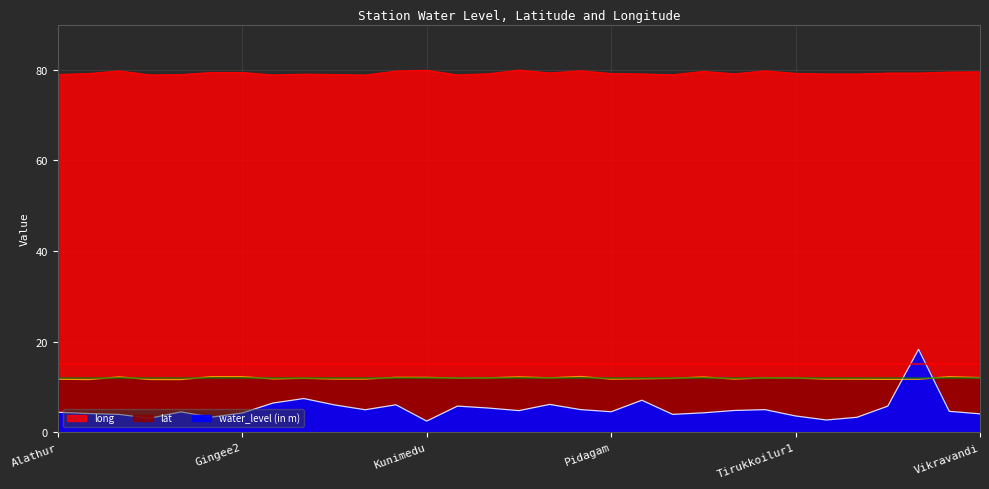

Reading left to right, extract all data points from this chart.

water_level (in m): Alathur=4.4	Asanur=4.1	Brammadesam=3.9	Chinnasalem=3.1	Chinnasalem1=4.5	Gingee1=3.3	Gingee2=4.2	Kacharapalayam=6.4	Kadambur=7.4	Kallakurichi1=6.0	Kallakurichi2=5.0	Kiliyanur=6.0	Kunimedu=2.5	Mamandur=5.8	Mambazhapattu=5.3	Marakkanam=4.8	Mogaiyur=6.1	Ollakkur=5.0	Pidagam=4.5	Rishivandiyam=7.0	Sankarapuram=3.9	Tehzbazar=4.3	Timmalai=4.8	Tiruchidrambalam=5.0	Tirukkoilur1=3.6	Tyagadurgam=2.7	Tyagadurgam1=3.3	Ulundurpet1=5.8	Ulundurpet2=18.3	Vallam1=4.6	Vikravandi=4.0
lat: Alathur=11.7	Asanur=11.6	Brammadesam=12.2	Chinnasalem=11.6	Chinnasalem1=11.6	Gingee1=12.2	Gingee2=12.3	Kacharapalayam=11.8	Kadambur=11.9	Kallakurichi1=11.7	Kallakurichi2=11.7	Kiliyanur=12.1	Kunimedu=12.1	Mamandur=11.9	Mambazhapattu=12.0	Marakkanam=12.2	Mogaiyur=12.0	Ollakkur=12.3	Pidagam=11.7	Rishivandiyam=11.8	Sankarapuram=11.9	Tehzbazar=12.2	Timmalai=11.7	Tiruchidrambalam=12.0	Tirukkoilur1=12.0	Tyagadurgam=11.7	Tyagadurgam1=11.7	Ulundurpet1=11.7	Ulundurpet2=11.7	Vallam1=12.3	Vikravandi=12.0
long: Alathur=79.0	Asanur=79.2	Brammadesam=79.8	Chinnasalem=78.9	Chinnasalem1=79.0	Gingee1=79.4	Gingee2=79.4	Kacharapalayam=78.9	Kadambur=79.0	Kallakurichi1=79.0	Kallakurichi2=78.8	Kiliyanur=79.7	Kunimedu=79.9	Mamandur=78.9	Mambazhapattu=79.1	Marakkanam=80.0	Mogaiyur=79.3	Ollakkur=79.8	Pidagam=79.2	Rishivandiyam=79.1	Sankarapuram=78.9	Tehzbazar=79.7	Timmalai=79.1	Tiruchidrambalam=79.8	Tirukkoilur1=79.2	Tyagadurgam=79.1	Tyagadurgam1=79.1	Ulundurpet1=79.3	Ulundurpet2=79.3	Vallam1=79.5	Vikravandi=79.6